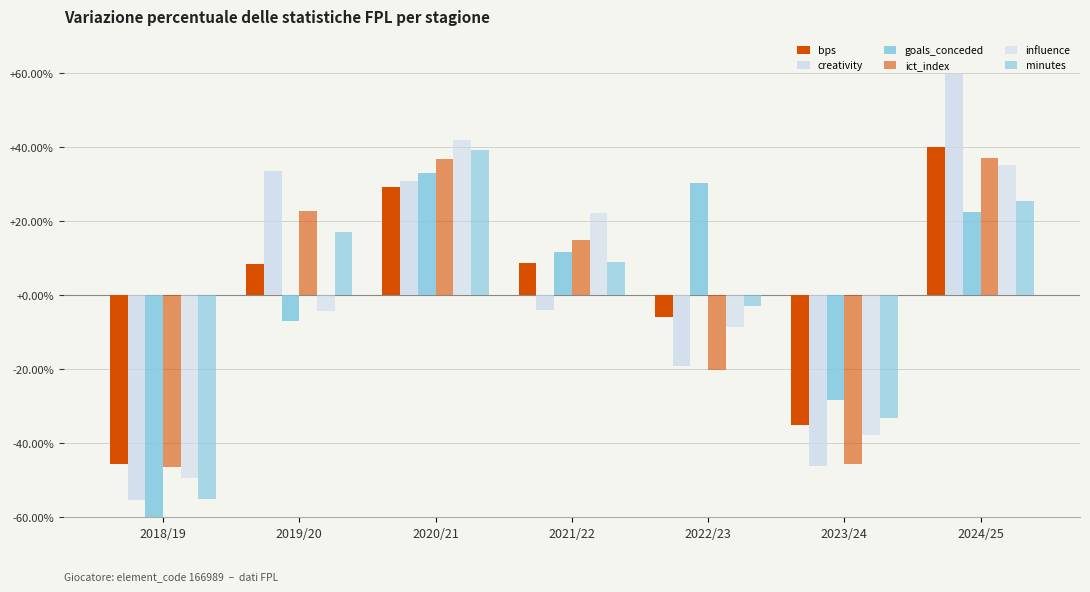

Reading left to right, extract all data points from this chart.

bps: -45.5	8.4	29.3	8.6	-5.9	-35.1	40.1
creativity: -55.2	33.7	30.8	-3.9	-19.2	-46.0	59.8
goals_conceded: -62.7	-6.8	33.1	11.8	30.4	-28.1	22.4
ict_index: -46.5	22.8	36.9	15.1	-20.1	-45.5	37.2
influence: -49.4	-4.2	42.1	22.4	-8.4	-37.6	35.2
minutes: -54.9	17.1	39.2	9.1	-2.9	-33.1	25.5